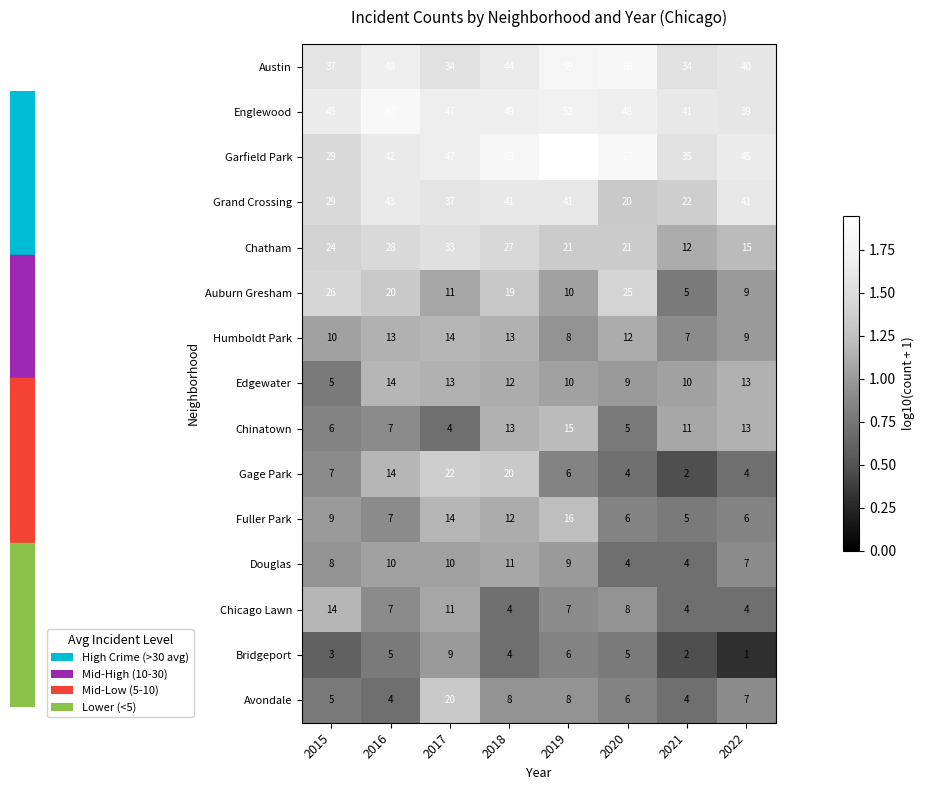

Which category has the highest value across all series?

2019